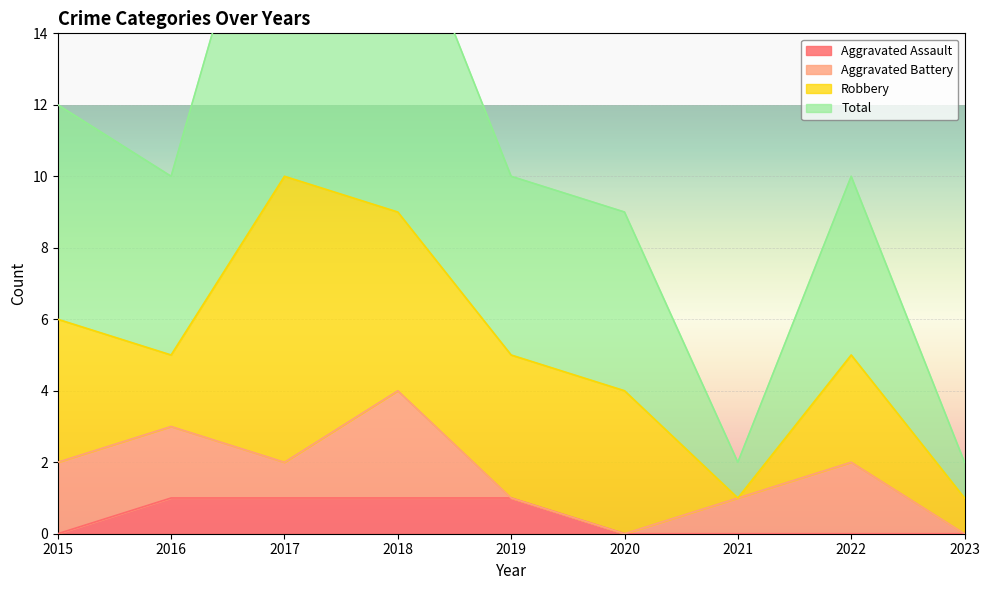

What is the difference between the maximum and minimum values in the Aggravated Assault series?

1